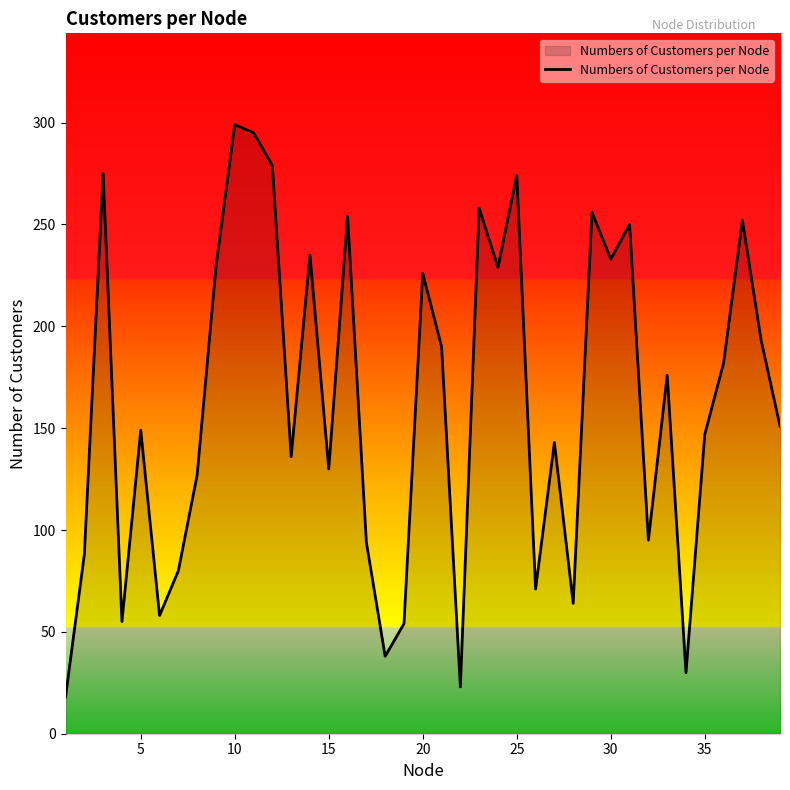

What is the smallest value displayed?

18